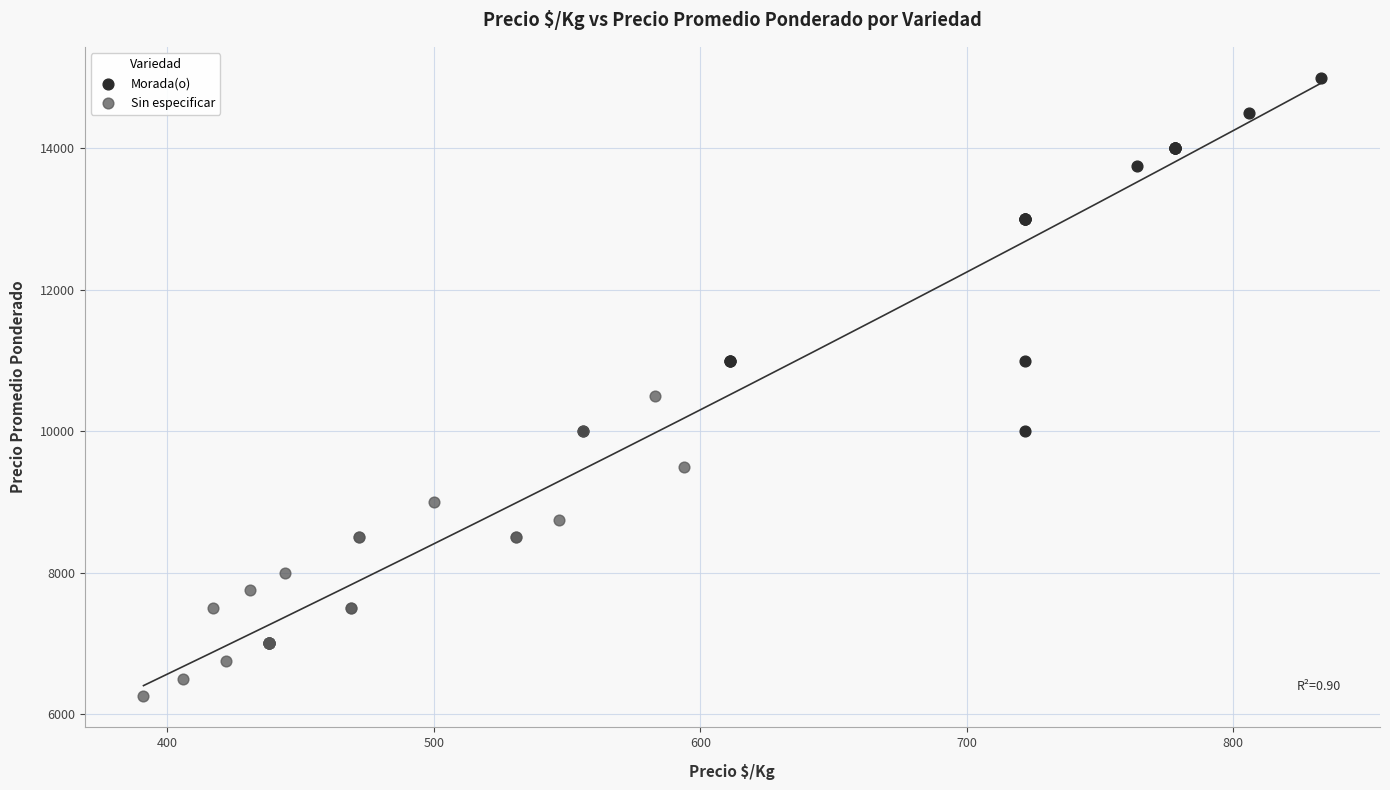

Which series contains the lowest Y value?

Sin especificar